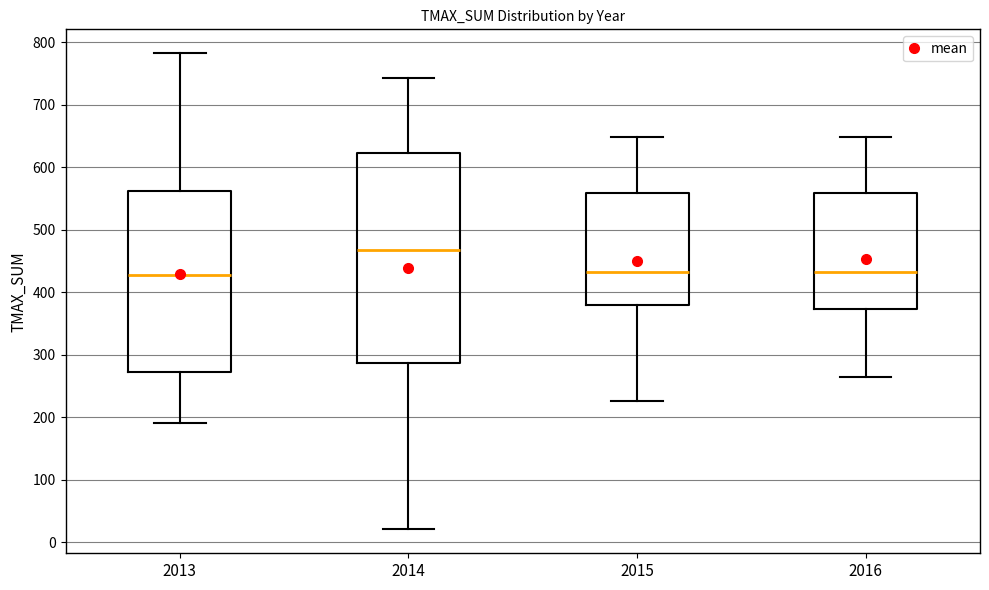

Reading left to right, transcribe this box plot: for each box, give where its median line is, the range the box spans, and where its two whiskers end, as read against the y-axis. The values are not printed on the chart, so give them approximately, as read against the axis.

2013: median 430, box 270 to 560, whiskers 190 to 780
2014: median 470, box 290 to 620, whiskers 20 to 740
2015: median 430, box 380 to 560, whiskers 230 to 650
2016: median 430, box 370 to 560, whiskers 260 to 650